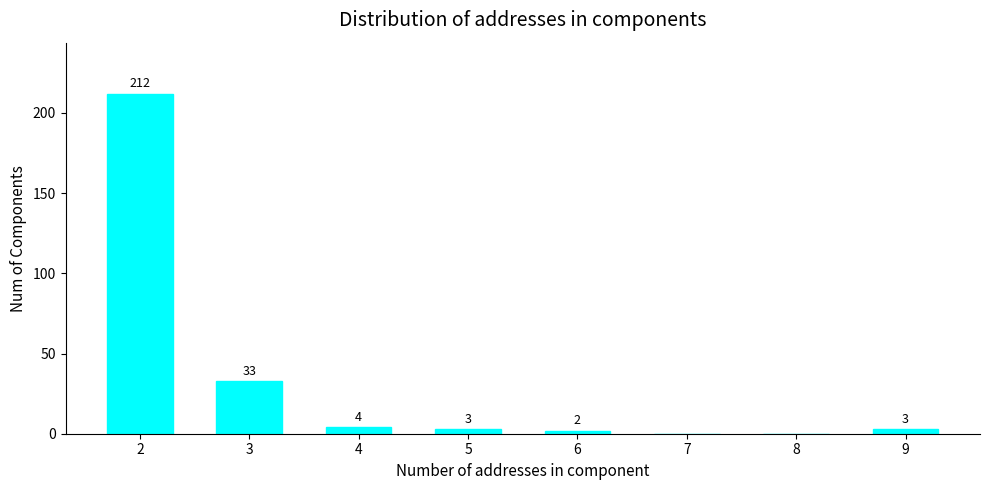

True or false: the data shows 8 at 3.

False